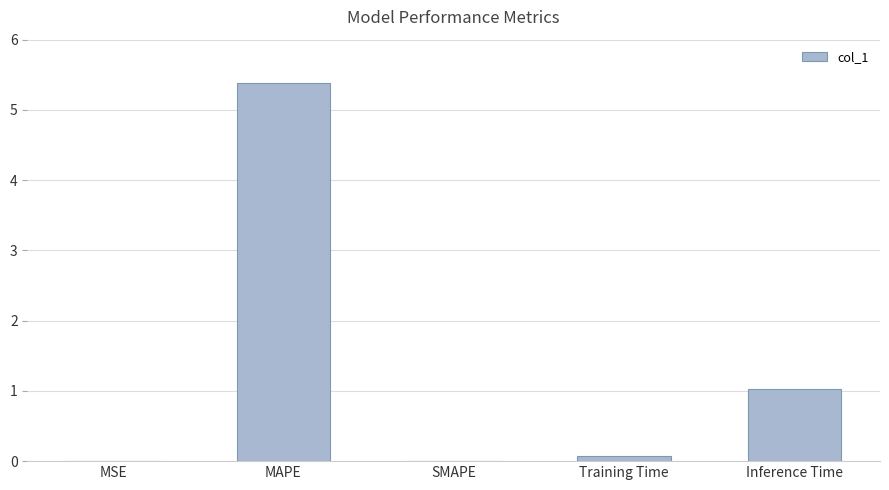

Are the bars horizontal?

No